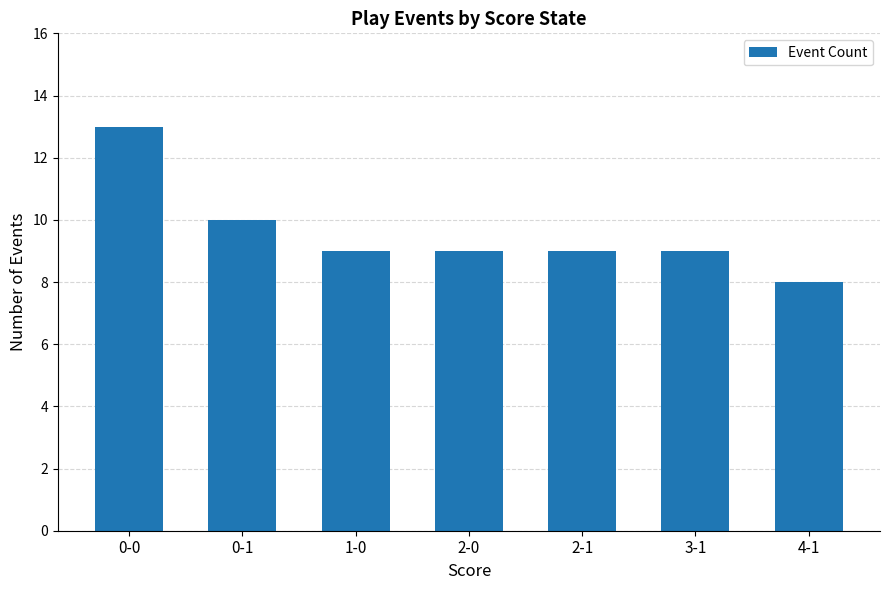

Reading left to right, transcribe all the data shown in this chart.

0-0=13	0-1=10	1-0=9	2-0=9	2-1=9	3-1=9	4-1=8